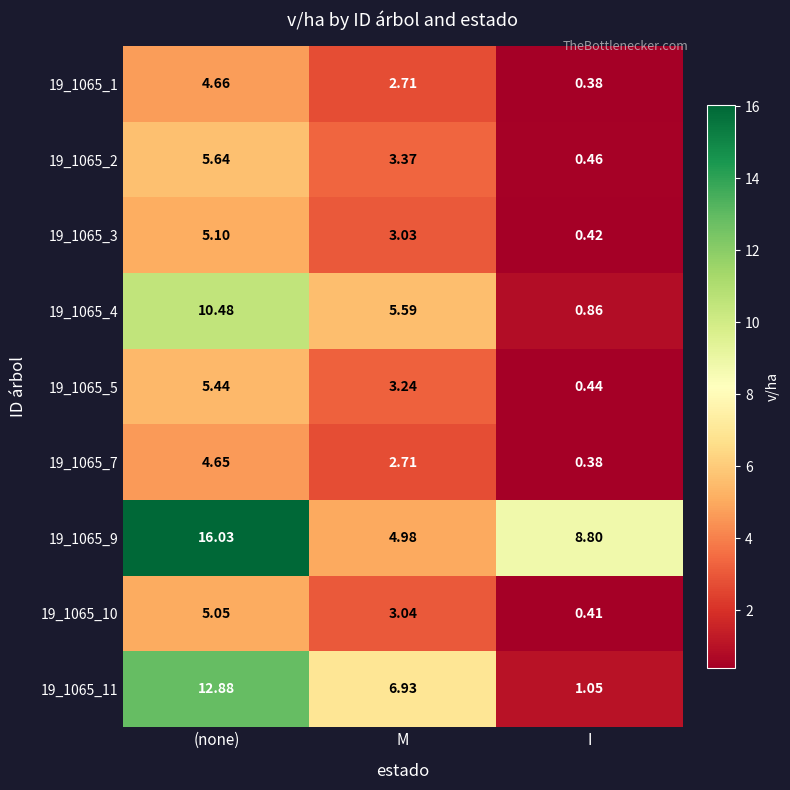

At which category does the chart reach its minimum across all series?

I